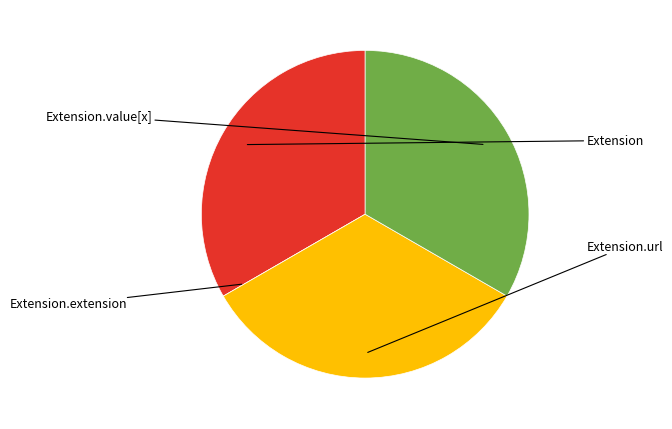

How many segments does this pie chart have?

4